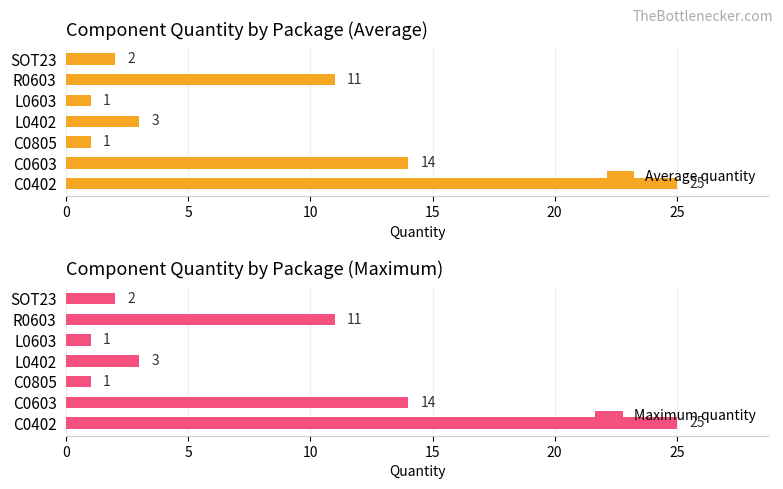

What is the greatest value displayed?

25